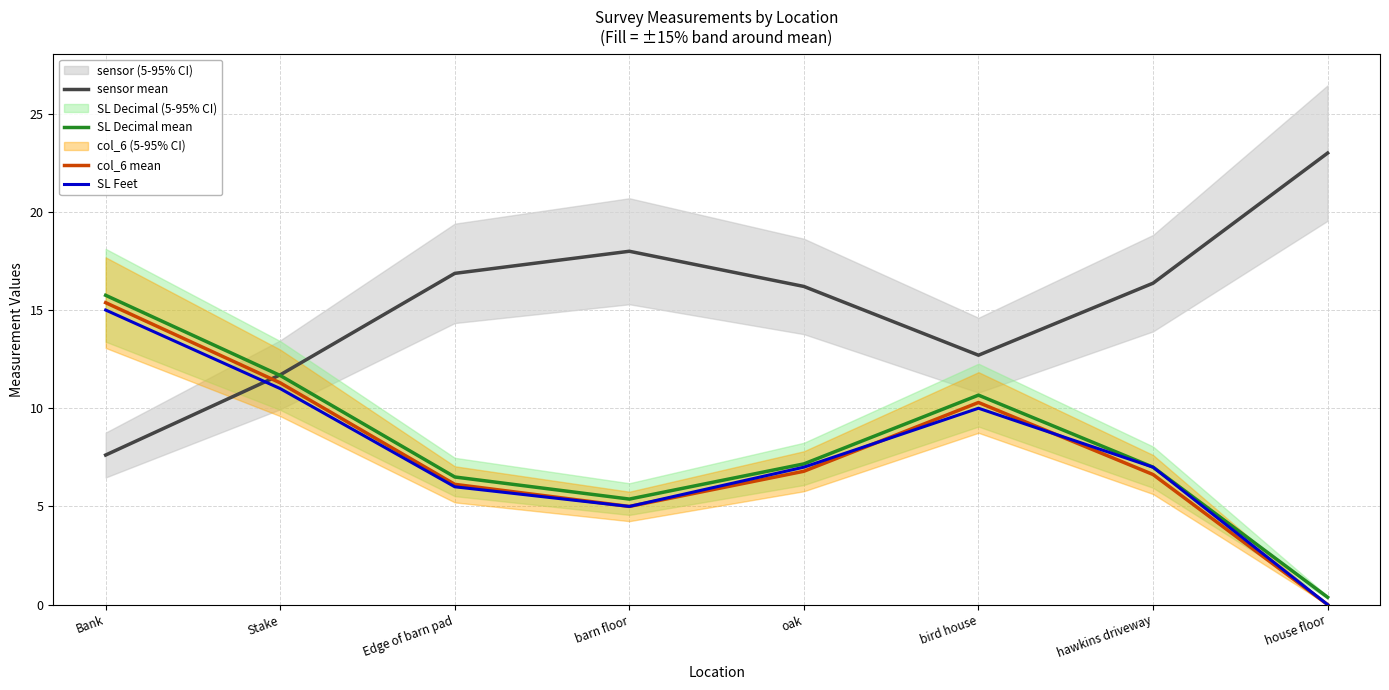

Does the chart have visible grid lines?

Yes